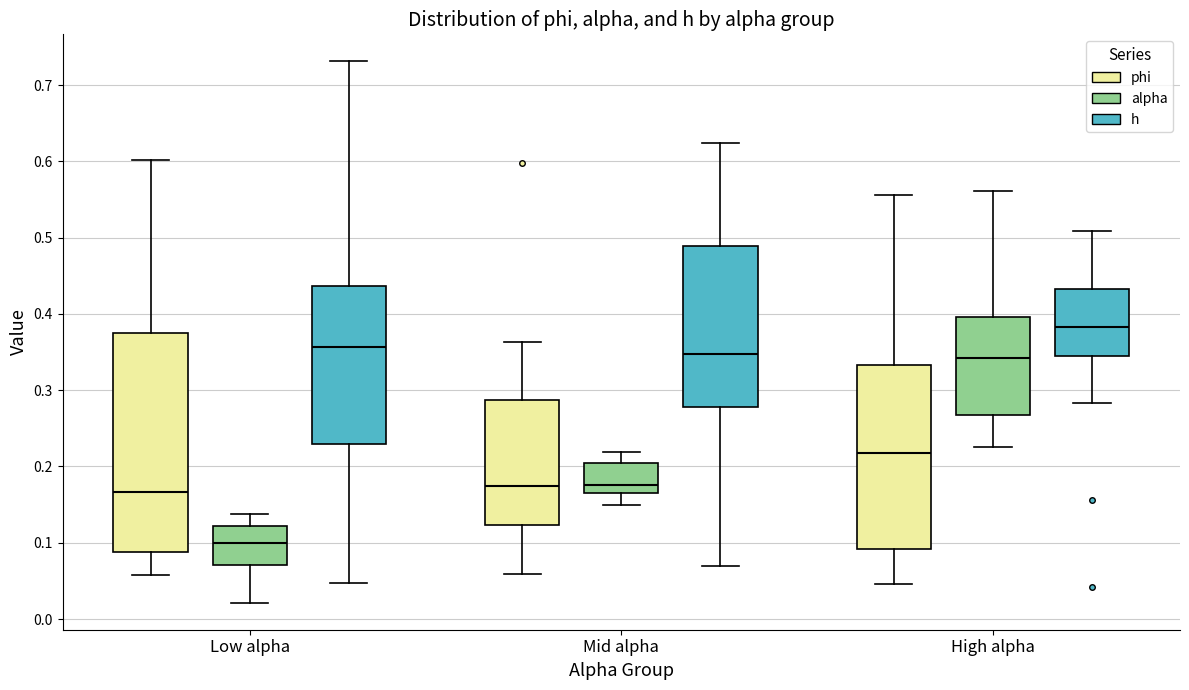

Reading left to right, transcribe this box plot: for each box, give where its median line is, the range the box spans, and where its two whiskers end, as read against the y-axis. The values are not printed on the chart, so give them approximately, as read against the axis.

Low alpha (phi): median 0.17, box 0.09 to 0.37, whiskers 0.06 to 0.60
Low alpha (alpha): median 0.10, box 0.07 to 0.12, whiskers 0.02 to 0.14
Low alpha (h): median 0.36, box 0.23 to 0.44, whiskers 0.05 to 0.73
Mid alpha (phi): median 0.17, box 0.12 to 0.29, whiskers 0.06 to 0.36
Mid alpha (alpha): median 0.18, box 0.17 to 0.20, whiskers 0.15 to 0.22
Mid alpha (h): median 0.35, box 0.28 to 0.49, whiskers 0.07 to 0.62
High alpha (phi): median 0.22, box 0.09 to 0.33, whiskers 0.05 to 0.56
High alpha (alpha): median 0.34, box 0.27 to 0.40, whiskers 0.23 to 0.56
High alpha (h): median 0.38, box 0.34 to 0.43, whiskers 0.28 to 0.51